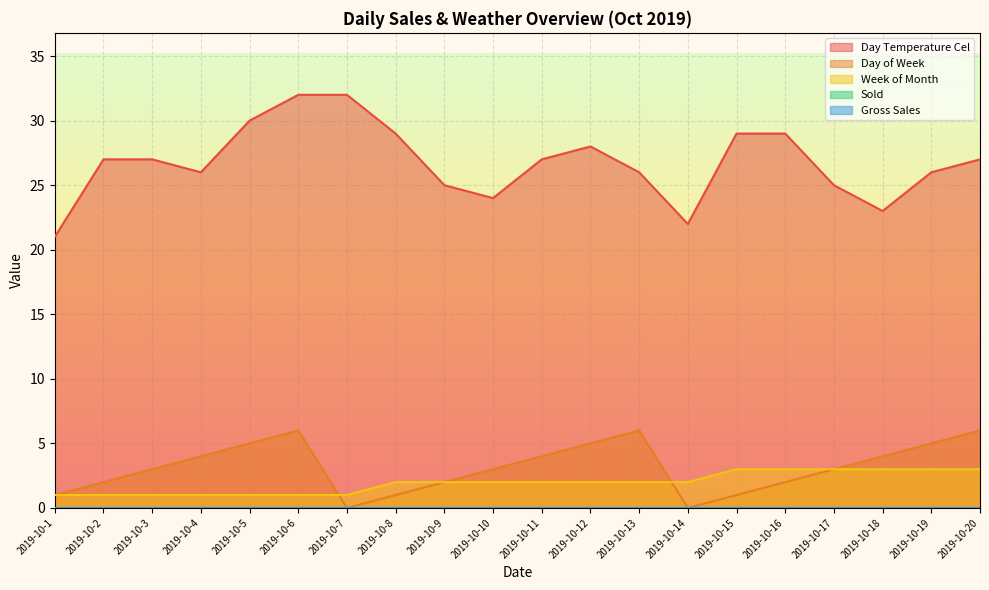

What is the total value across all series at 2019-10-7?

33